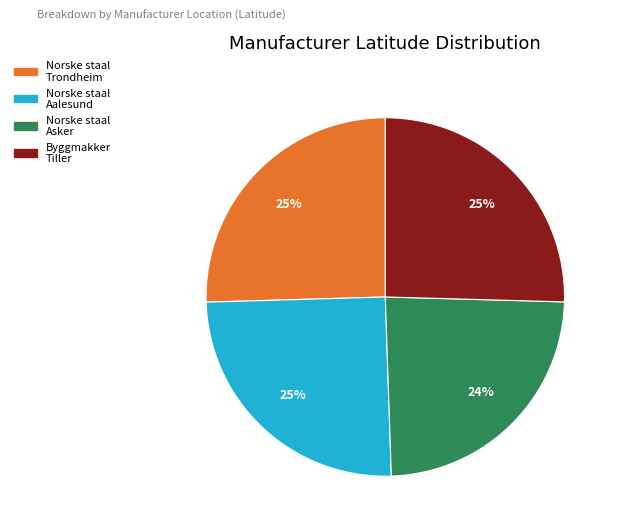

To the nearest percent, what is the average slice percentage?

25%